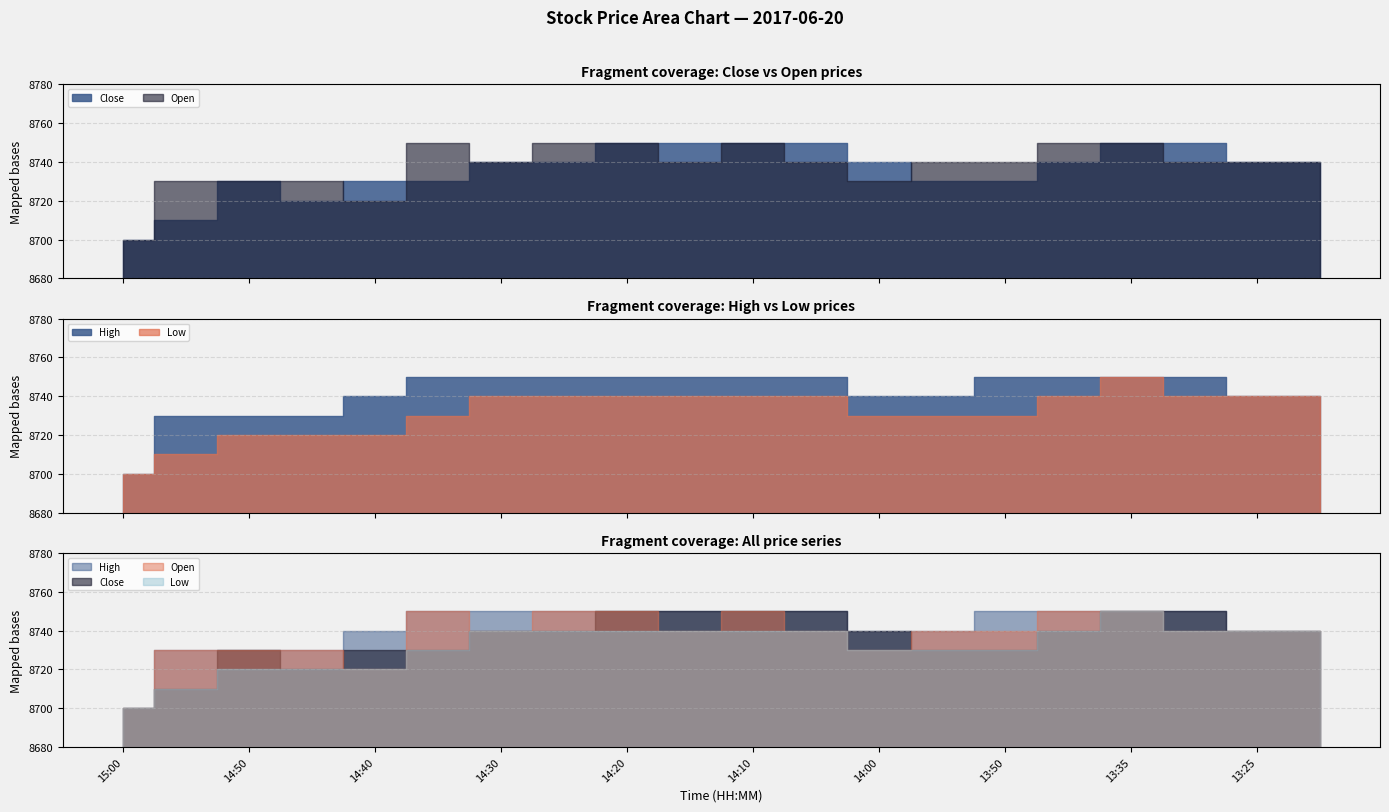

What is the average value of the High series?

8742